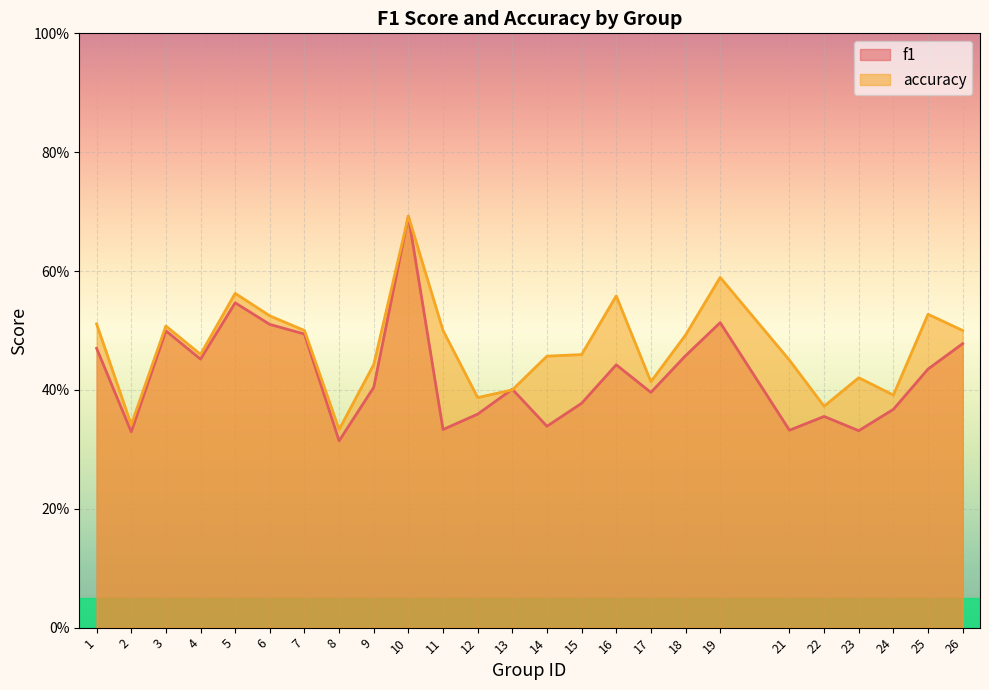

What is the difference between the maximum and second lowest values in the accuracy series?

0.4